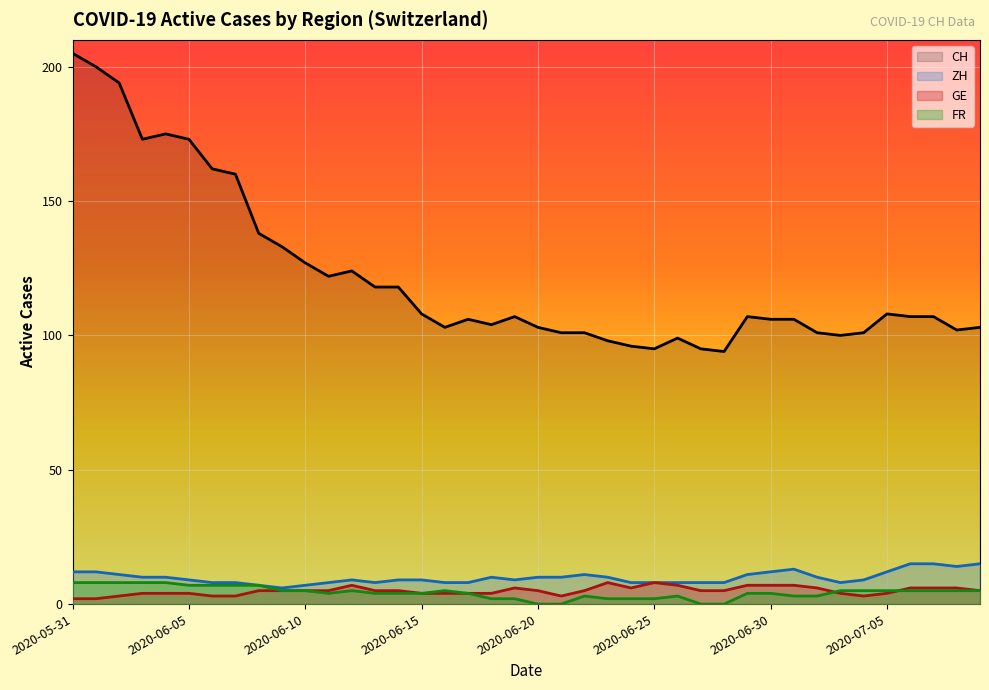

What is the spread (max minus min) of values at 2020-06-20?

103